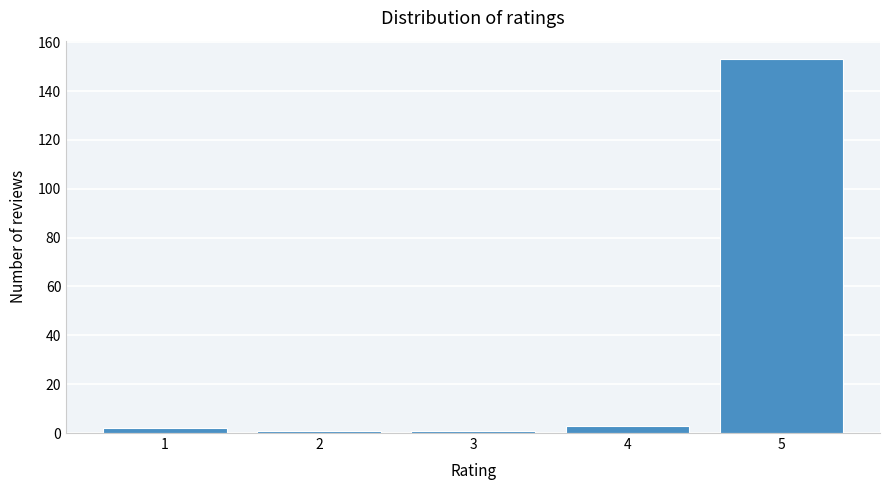

Reading left to right, extract all data points from this chart.

1=2	2=1	3=1	4=3	5=153